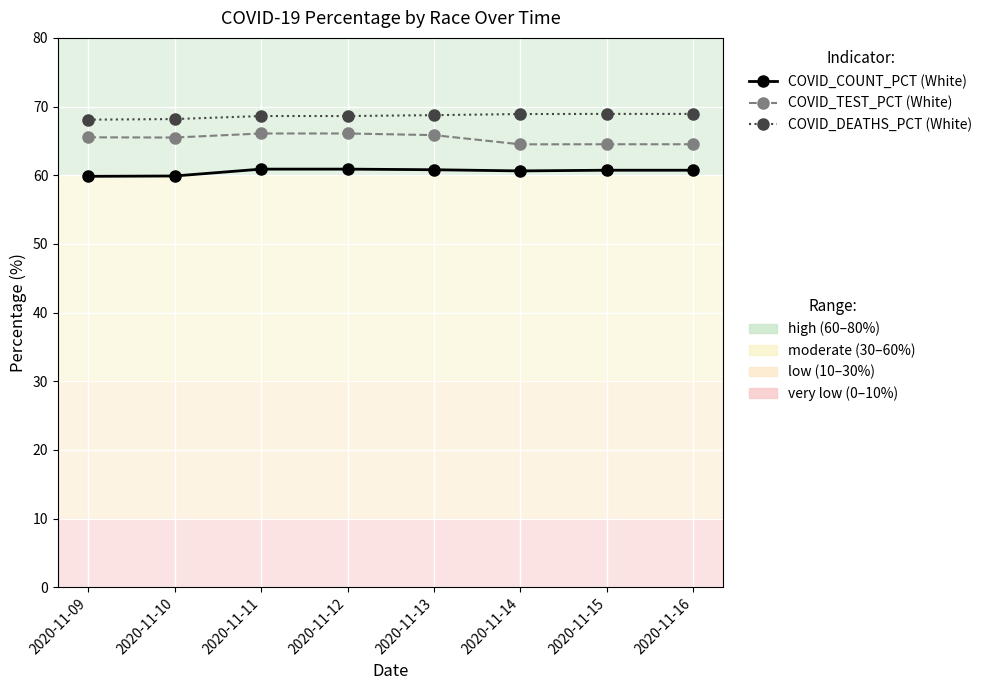

What is the difference between the highest and lowest values at 2020-11-10?

8.3